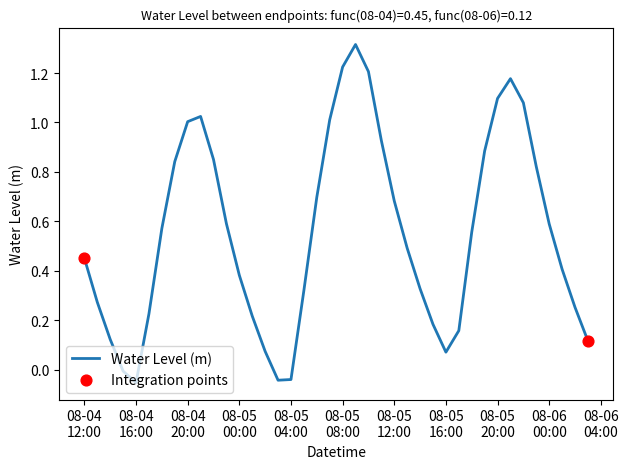

What is the difference between the maximum and minimum values?

1.4